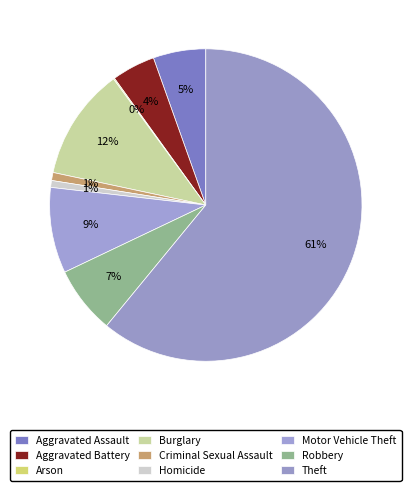

What is the largest slice in the pie chart?

Theft